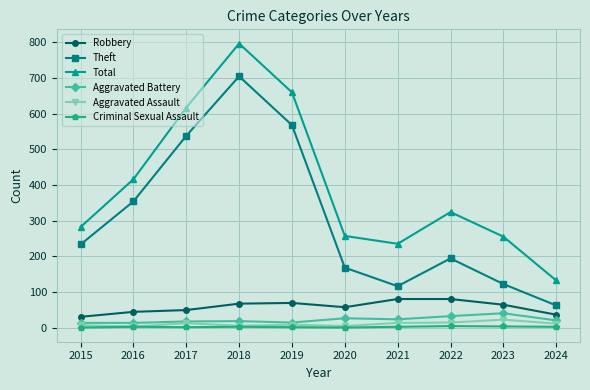

True or false: Theft and Aggravated Battery intersect in this chart.

False